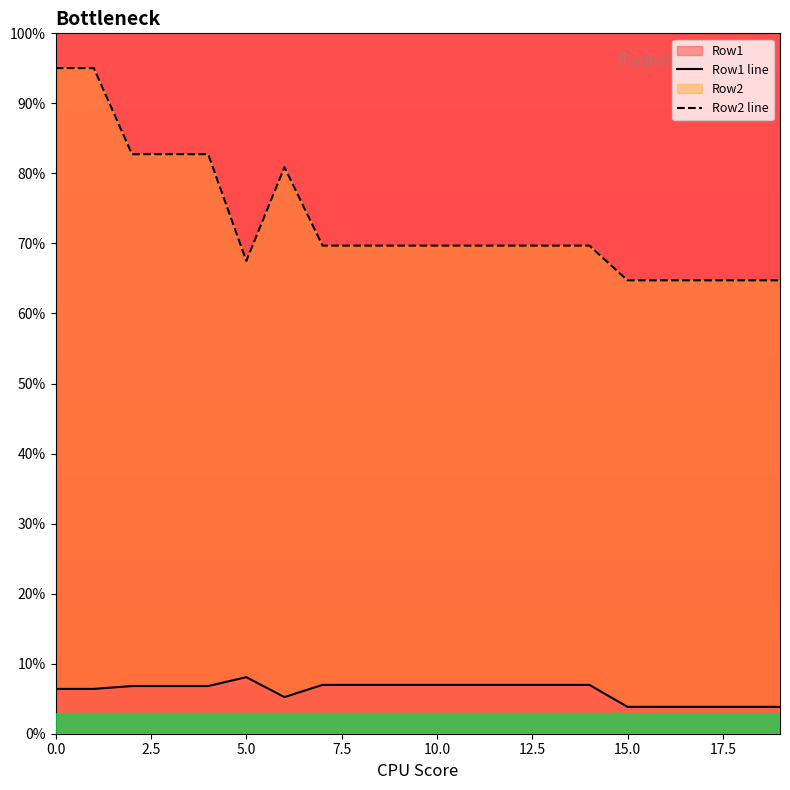

What is the lowest value of the Row1 series?

3.8